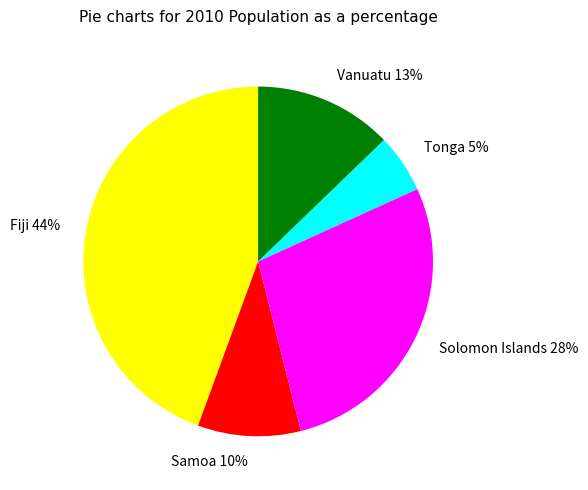

To the nearest percent, what portion does Tonga represent?

5%